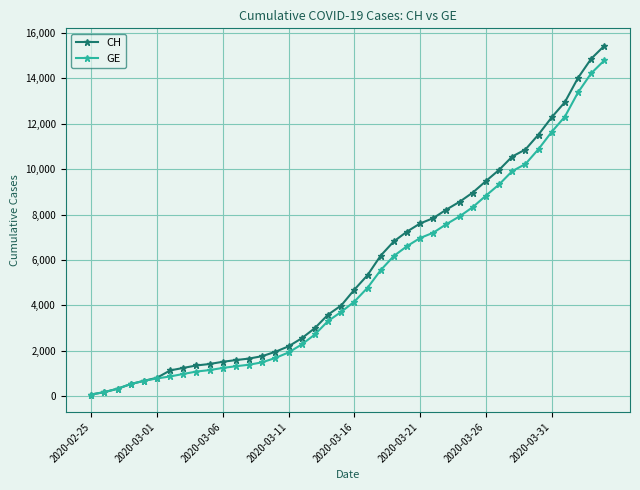

Which series has the widest spread of values?

CH